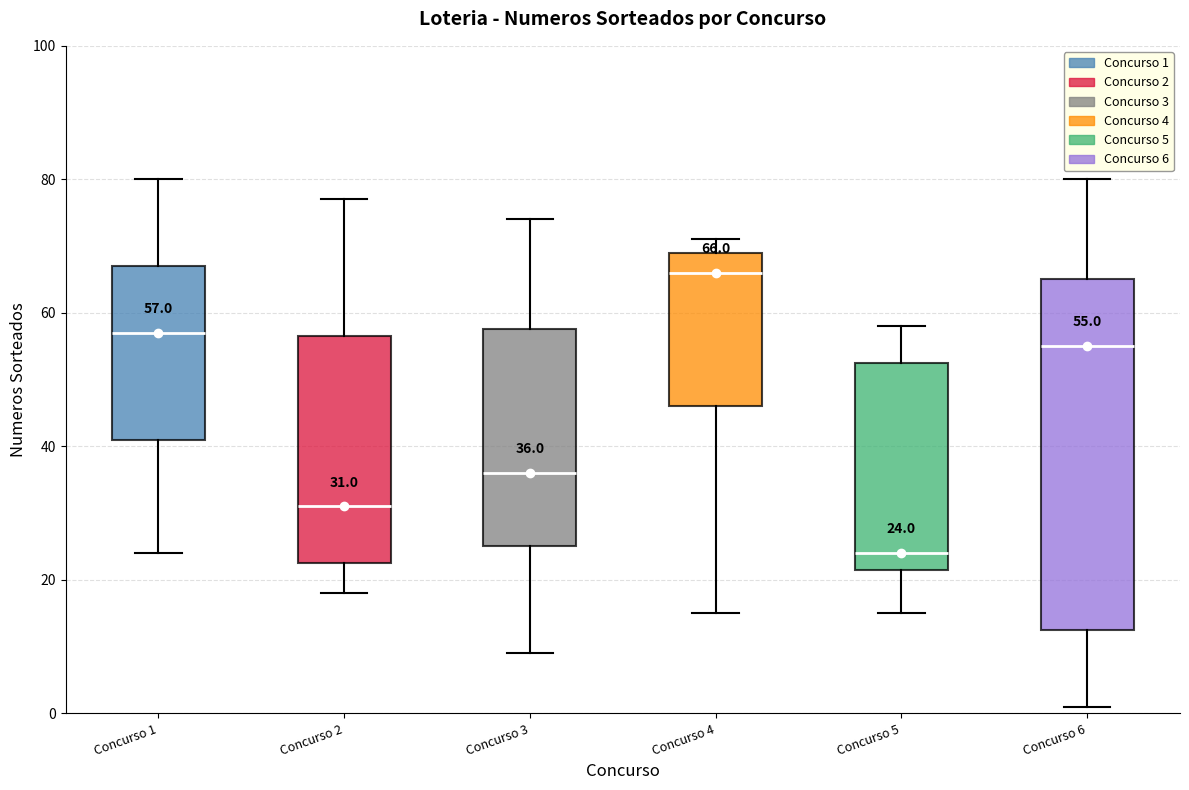

Comparing the boxes themselves (not the whiskers), which one is the tallest?

Concurso 6